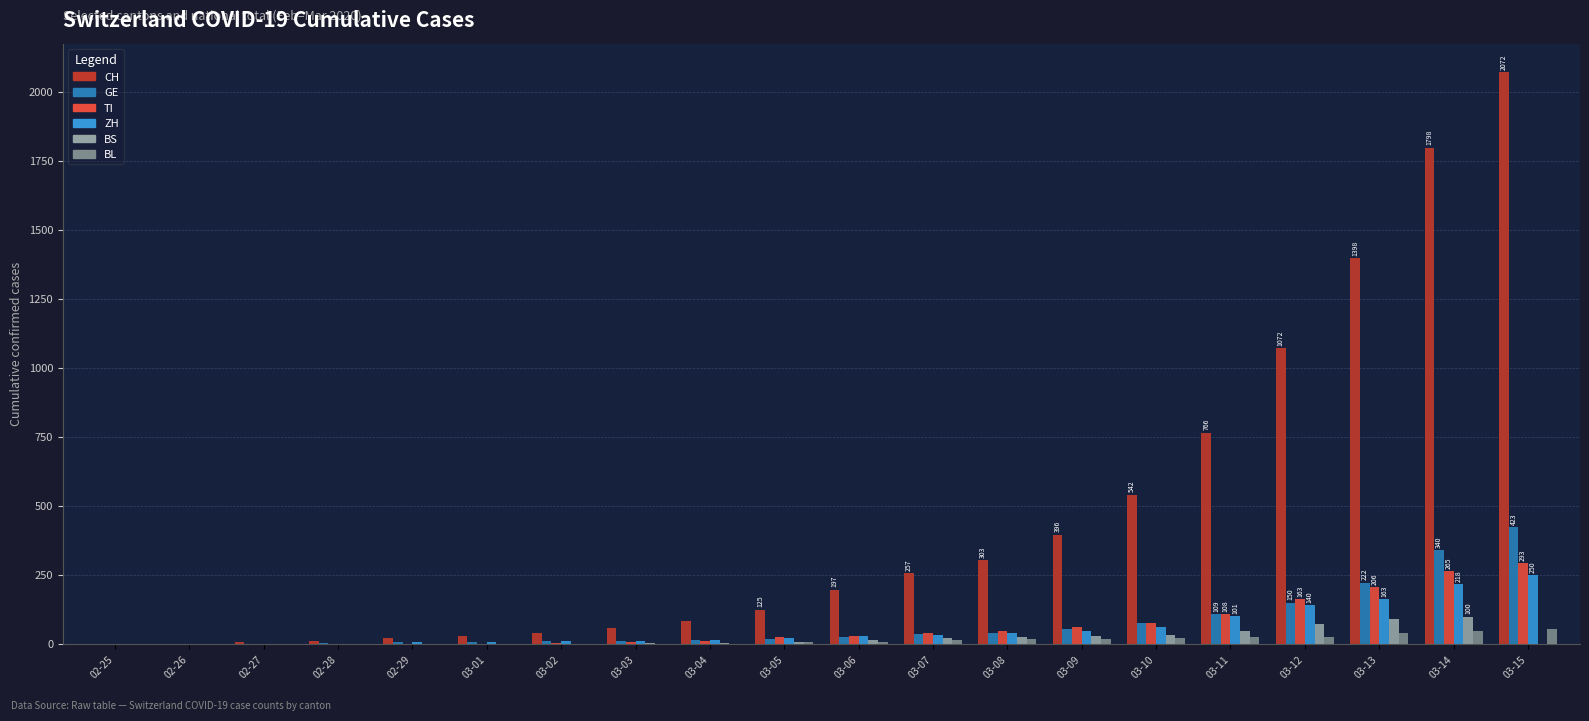

At which category is the sum across all series the highest?

03-15